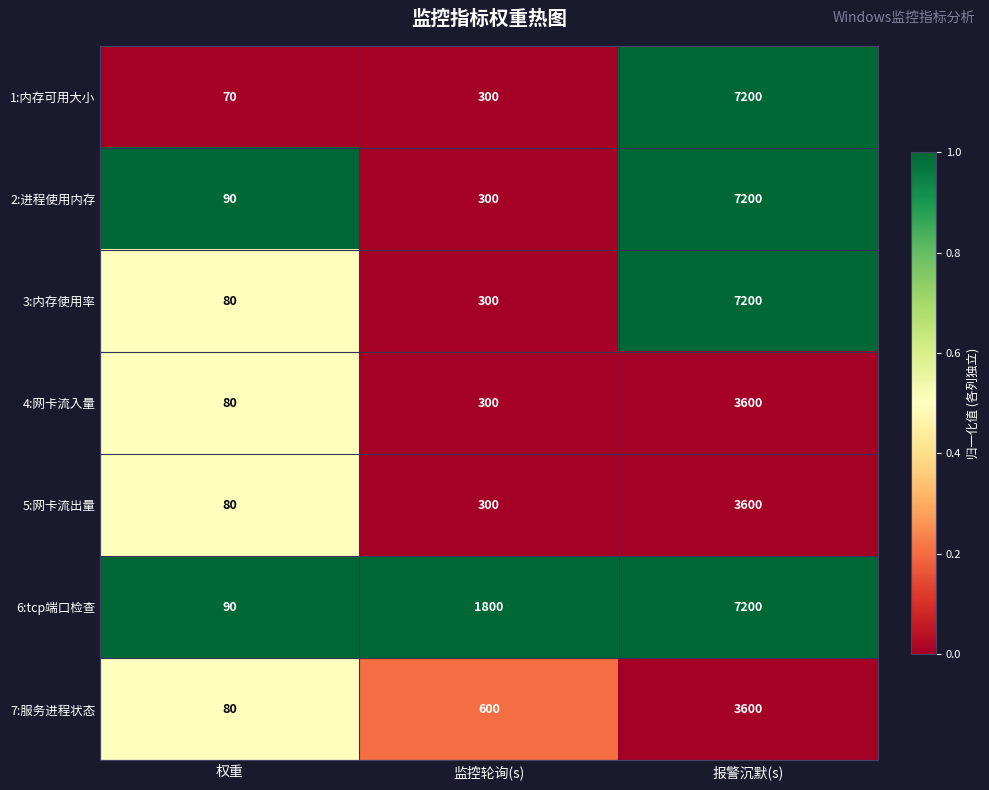

The 6:tcp端口检查 series shows 507 at 监控轮询(s). True or false?

False